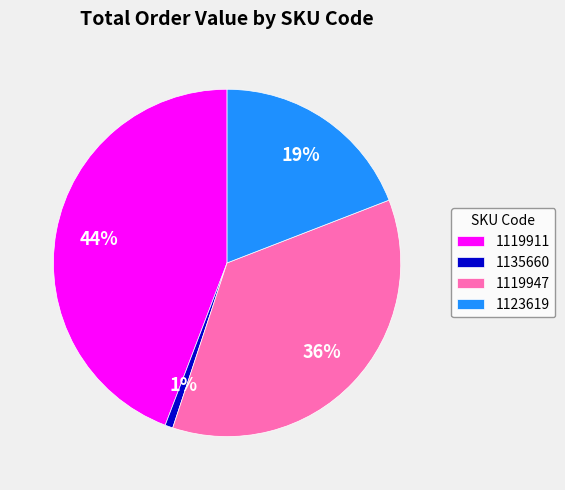

How many slices are in this pie chart?

4